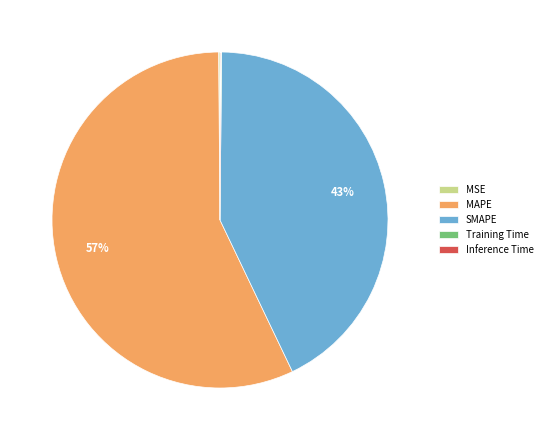

What is the ratio of the value at SMAPE to the value at MAPE?

0.8